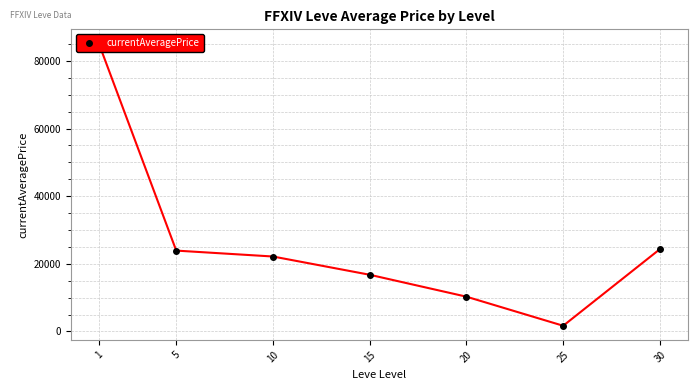

What is the smallest value displayed?

1671.0